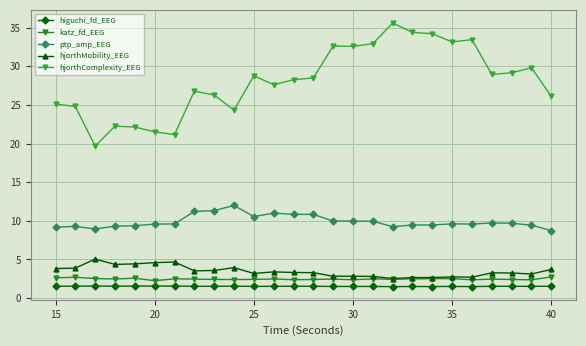

How many lines are shown in the chart?

5